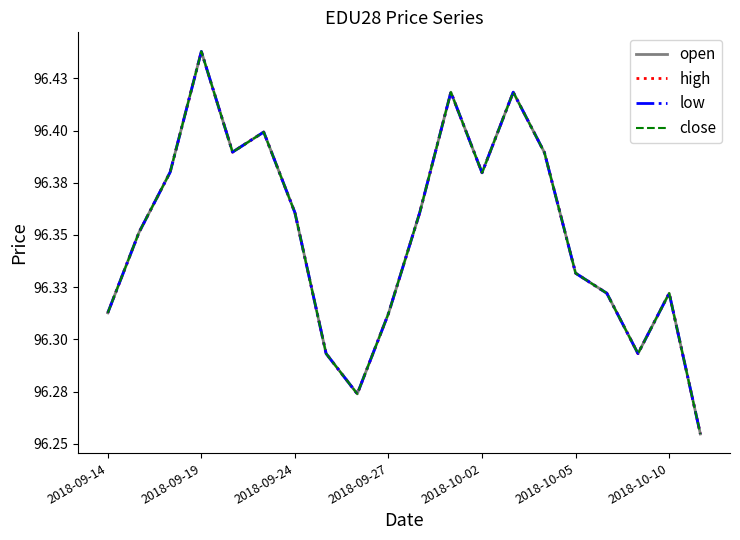

Does the chart have visible grid lines?

No